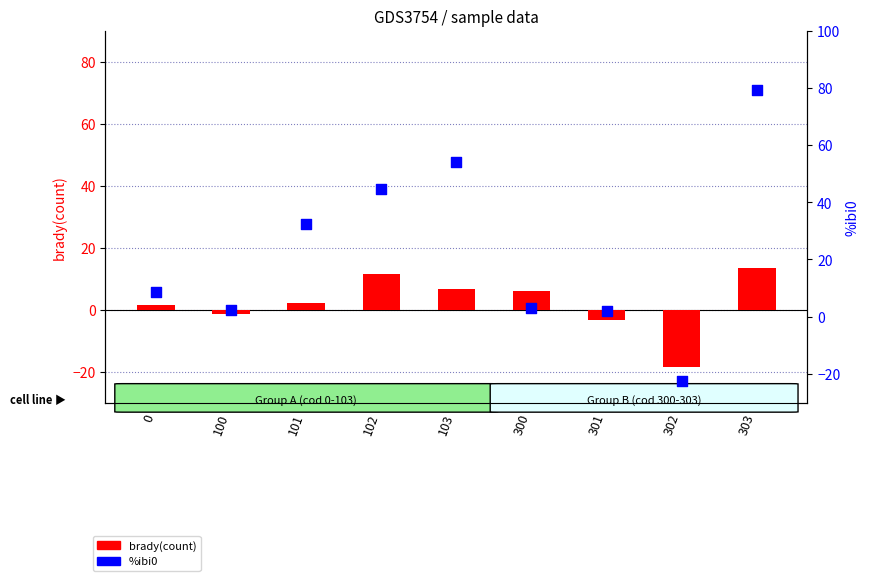

Which series reaches the maximum Y coordinate?

%ibi0